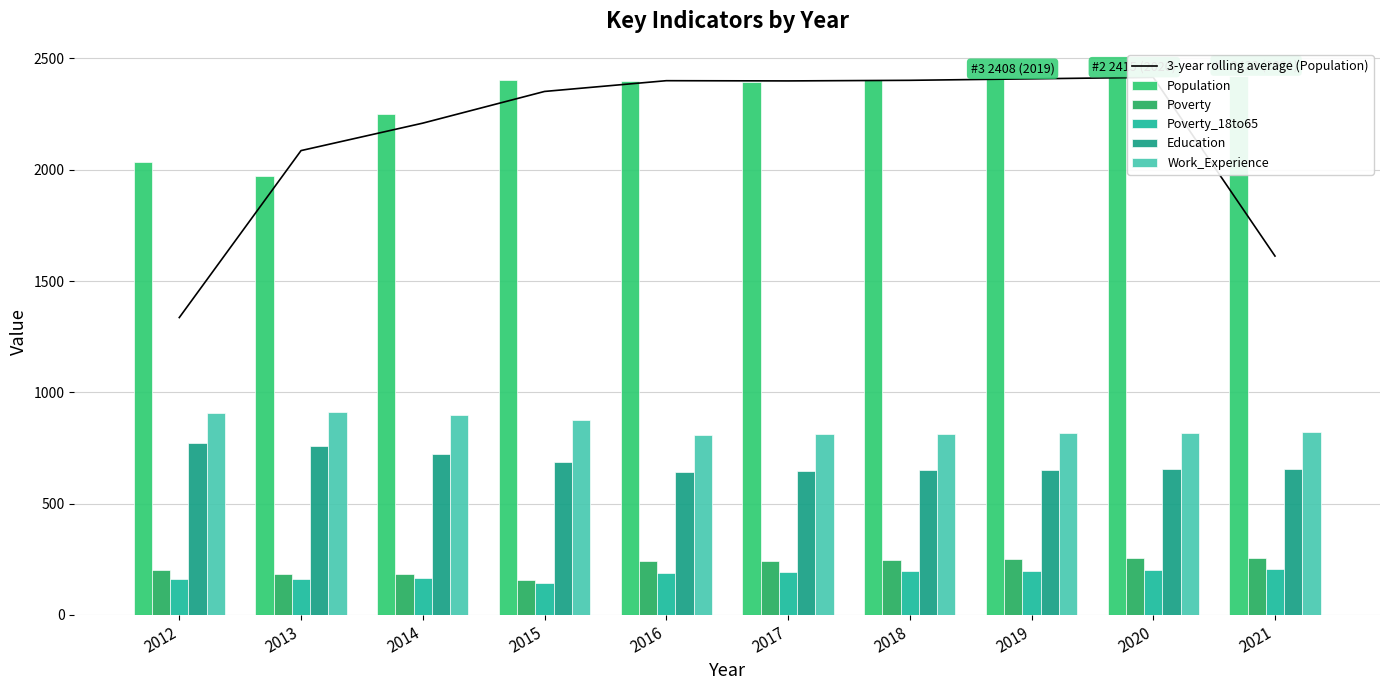

Are the bars grouped side by side (vs. stacked)?

Yes